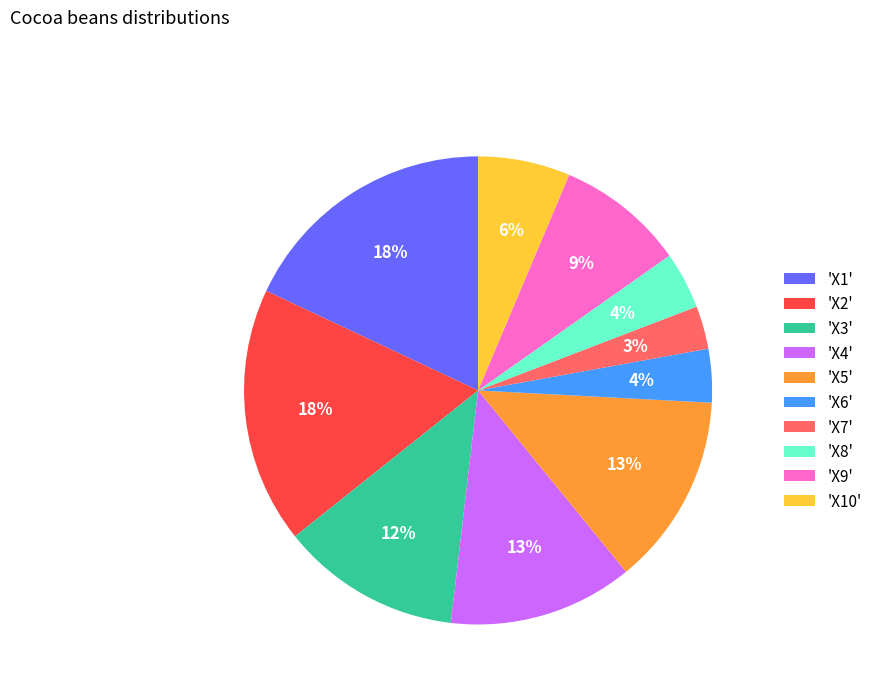

What is the smallest slice in the pie chart?

'X7'